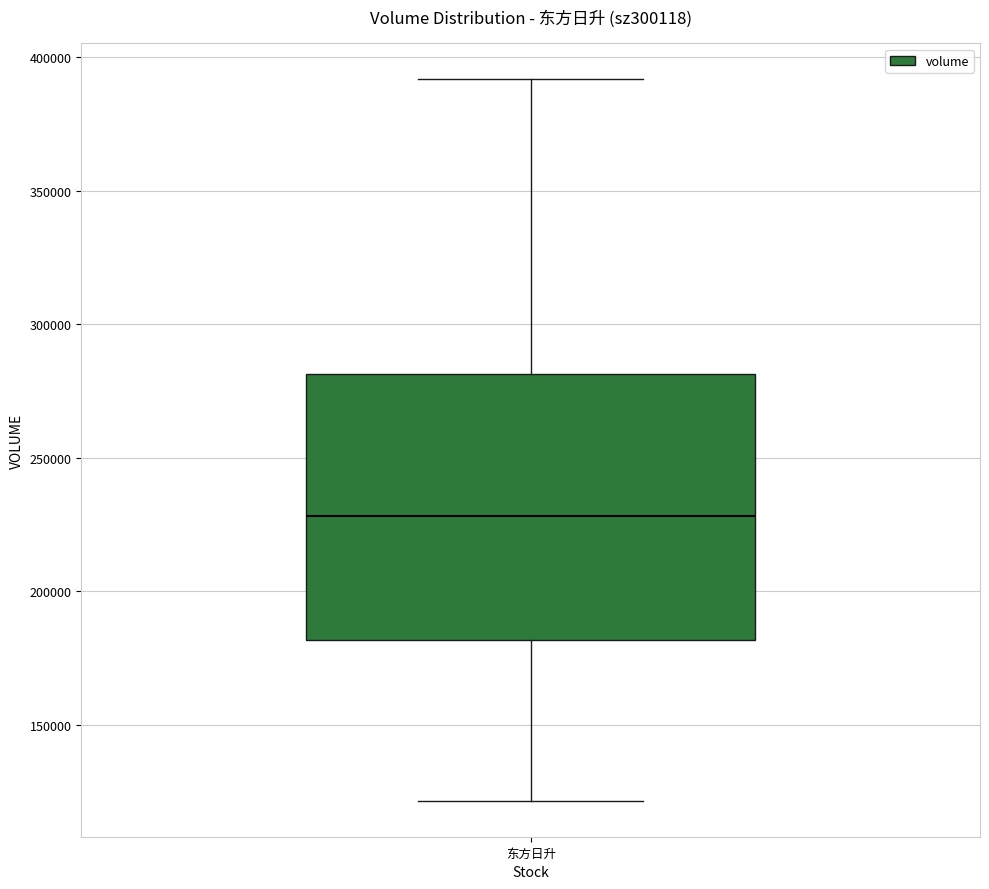

Read this box plot against the y-axis: the position of the median line, the range covered by the box, and the ends of both whiskers. The values are not printed on the chart, so give them approximately, as read against the axis.

median 230000, box 180000 to 280000, whiskers 120000 to 390000